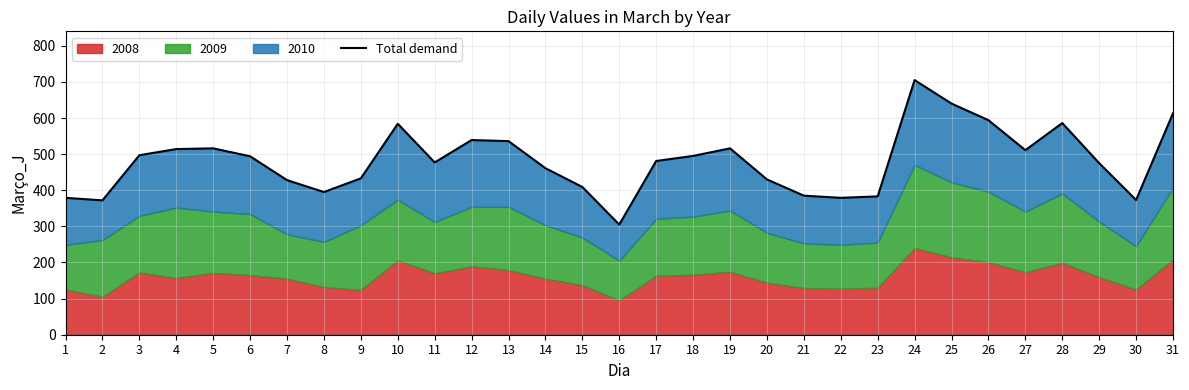

Reading left to right, extract all data points from this chart.

1=379	2=372	3=497	4=514	5=516	6=494	7=428	8=395	9=433	10=584	11=477	12=539	13=536	14=461	15=409	16=305	17=481	18=495	19=516	20=430	21=385	22=379	23=383	24=705	25=640	26=594	27=511	28=586	29=475	30=373	31=613